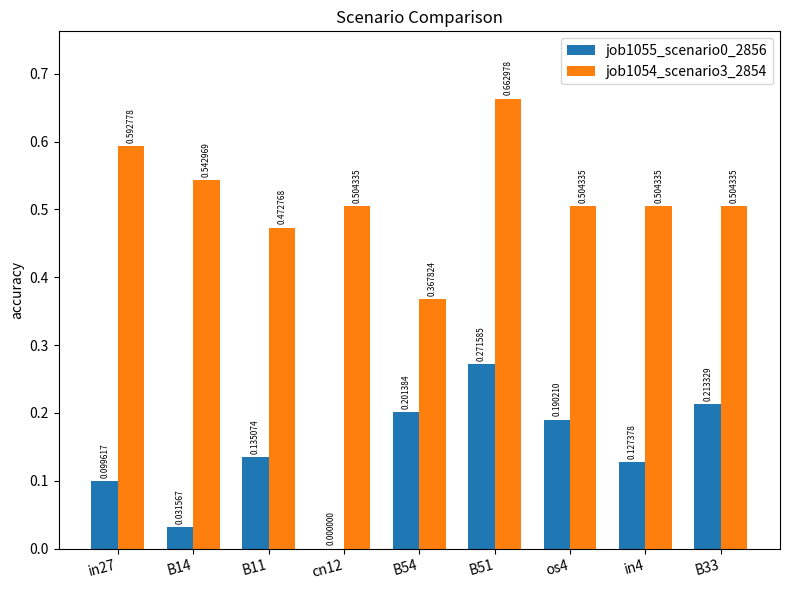

Are the bars grouped side by side (vs. stacked)?

Yes